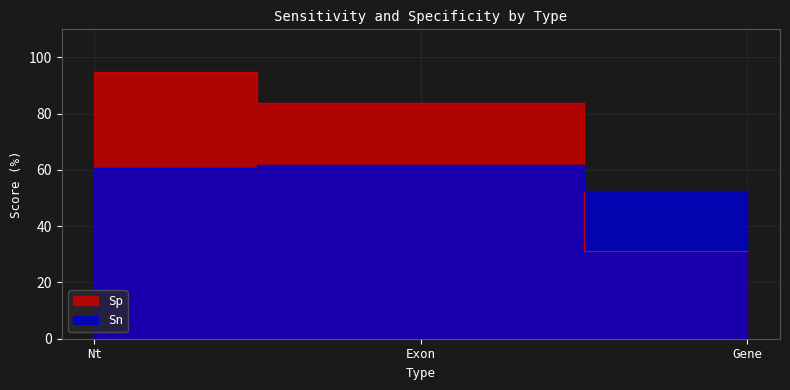

Is it true that Sp equals 31.2 at Gene?

True